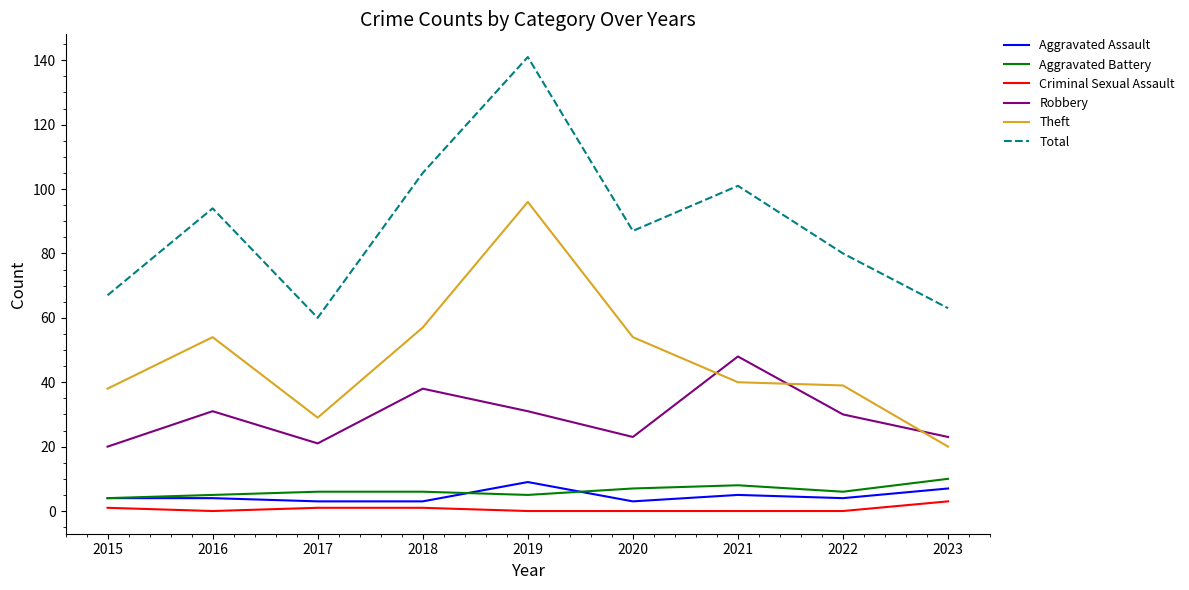

In Robbery, how many points are lower than both neighbors (excluding endpoints)?

2